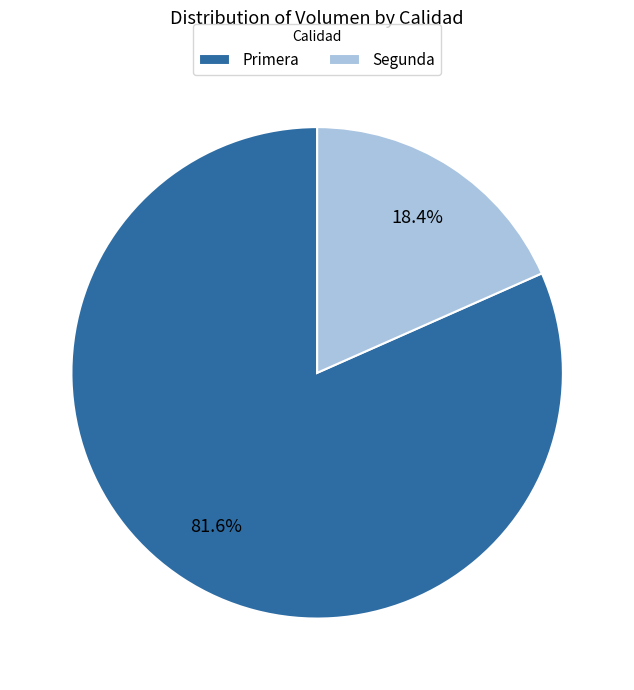

Is there a majority slice in this chart?

Yes